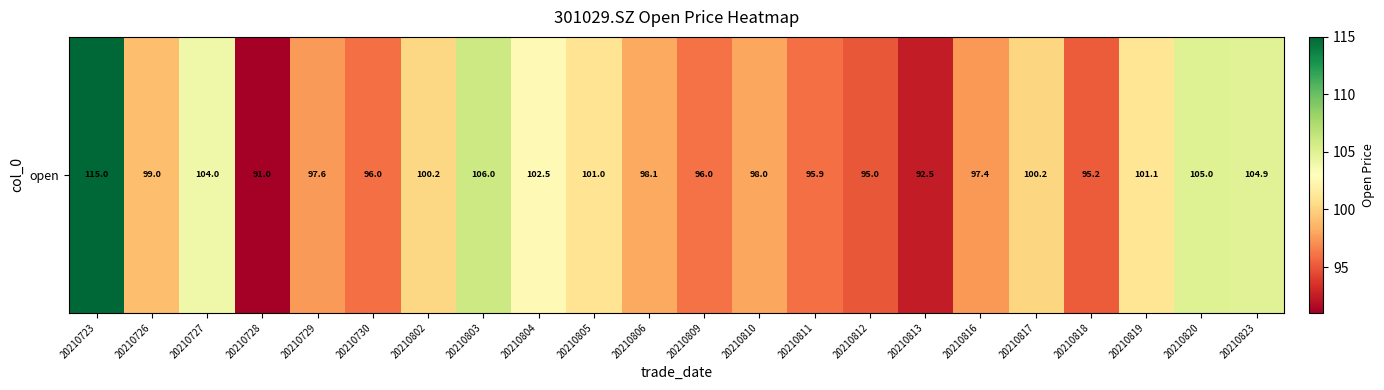

Between 20210812 and 20210817, which is larger?

20210817